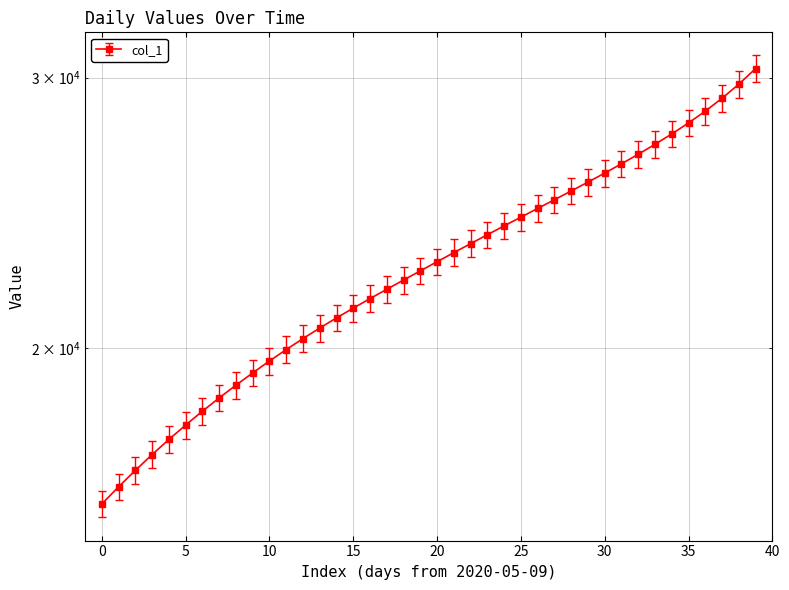

What is the average value?

22706.1